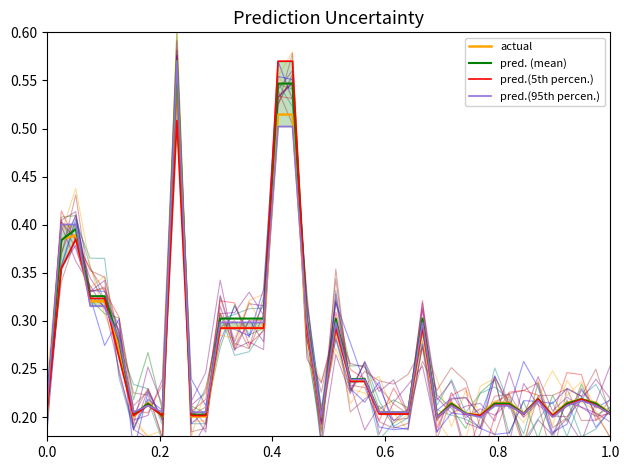

What is the minimum value shown in the chart?

0.2